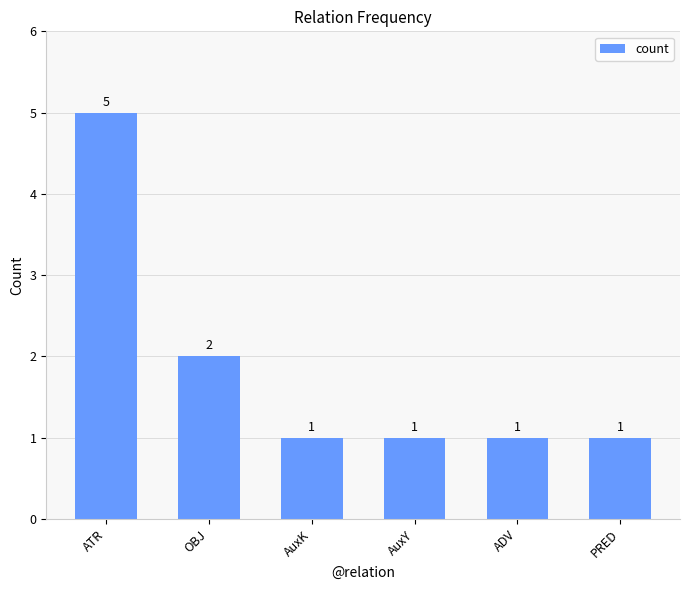

What is the difference between the maximum and minimum values?

4